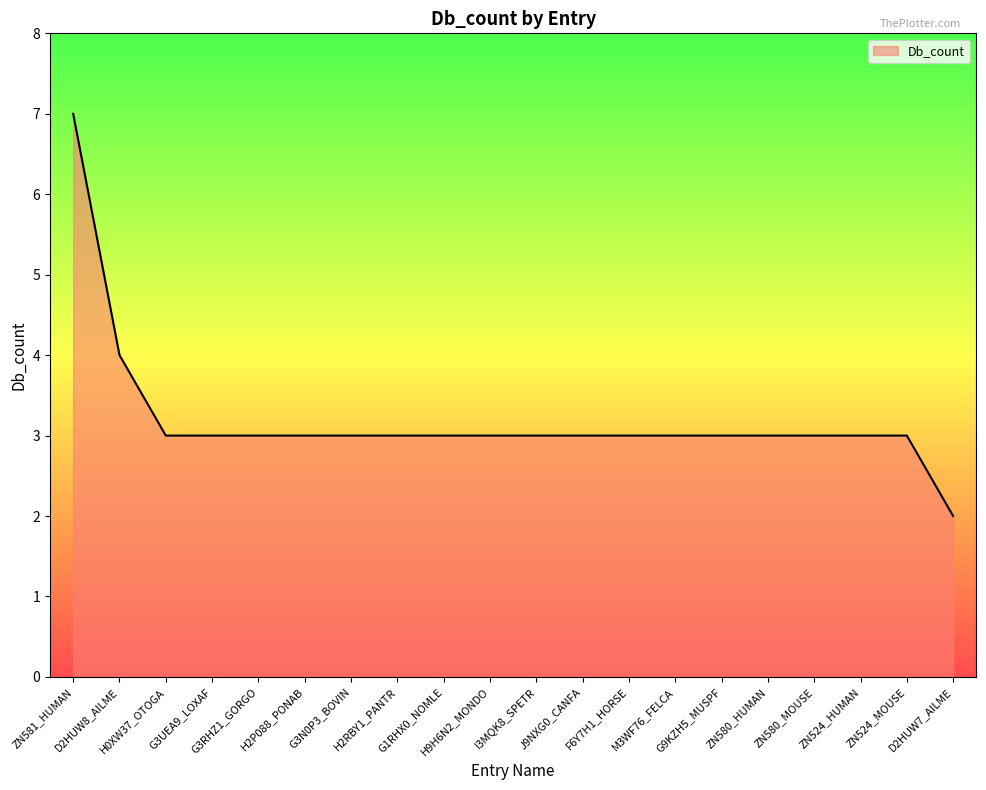

Reading left to right, list all the values displayed in this chart.

7	4	3	3	3	3	3	3	3	3	3	3	3	3	3	3	3	3	3	2